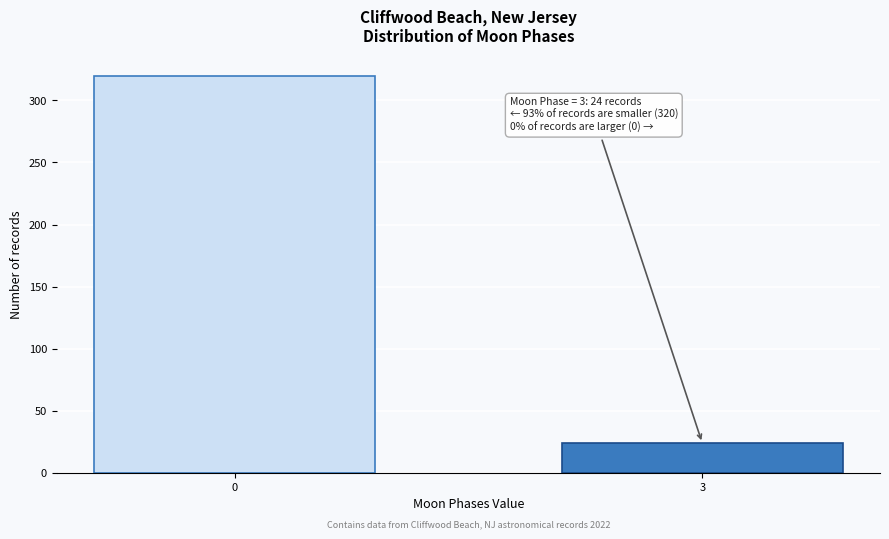

Reading right to left, extract all data points from this chart.

24	320